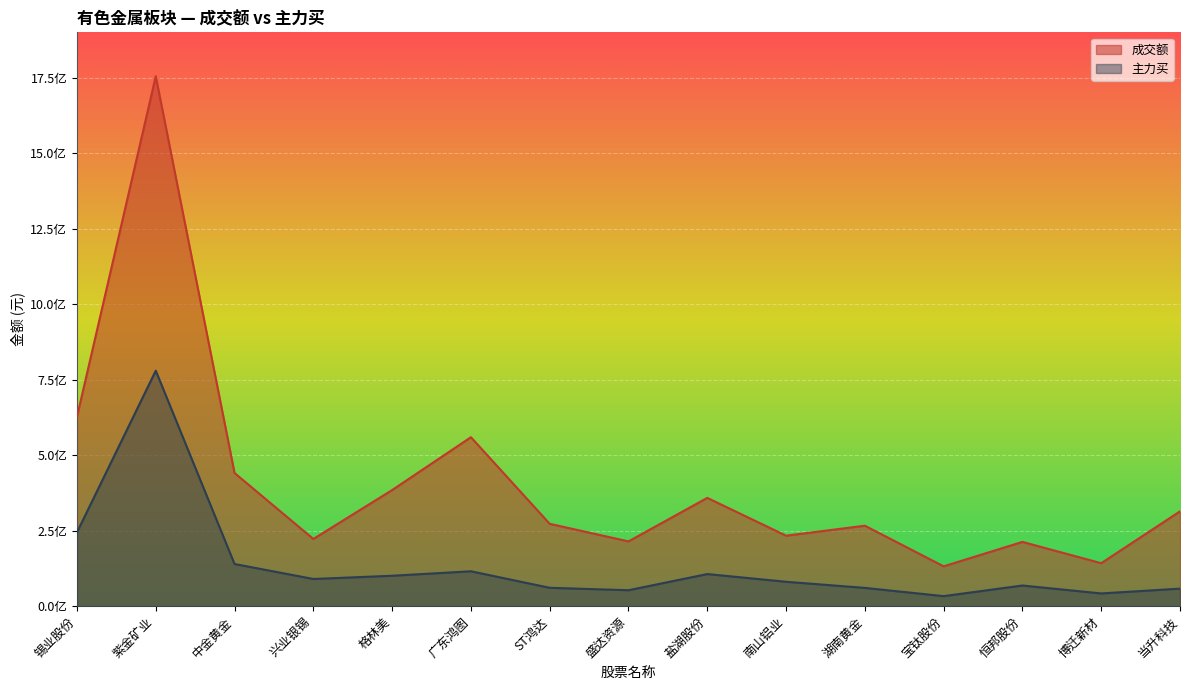

True or false: 主力买 and 成交额 intersect in this chart.

False